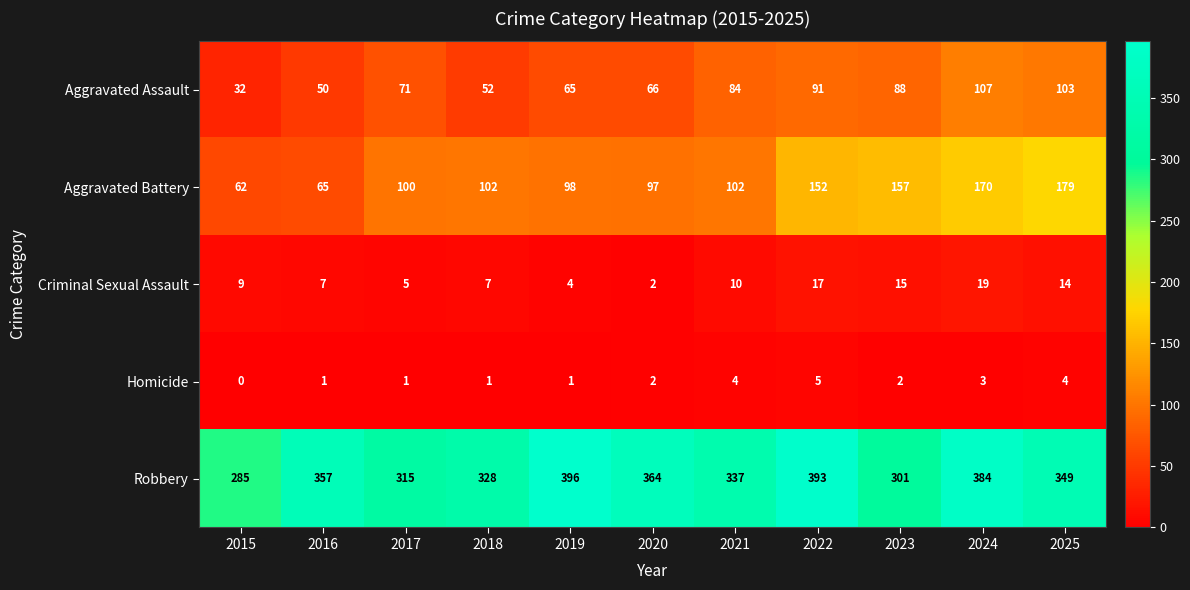

True or false: Aggravated Assault has a value of 12 at 2018.

False